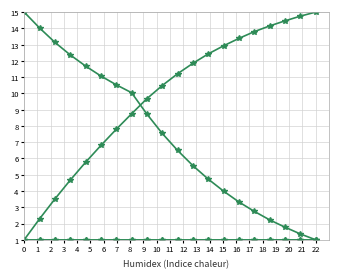

Is this an area chart (filled region under the line)?

No